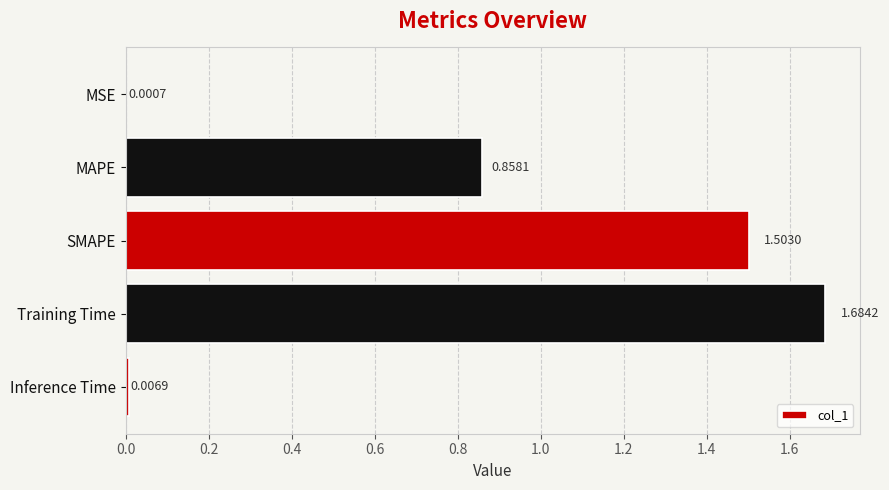

Which label corresponds to the largest value in the chart?

Training Time